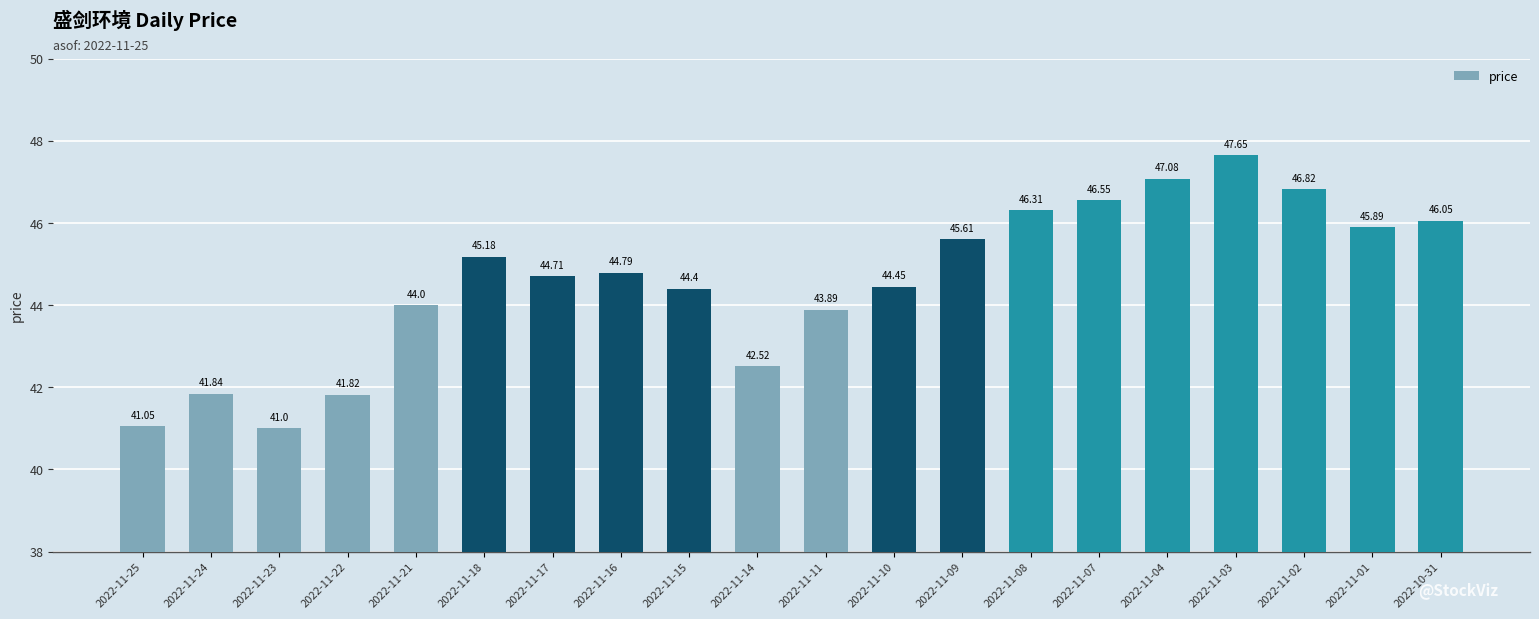

True or false: the data shows 60.4 at 2022-11-15.

False